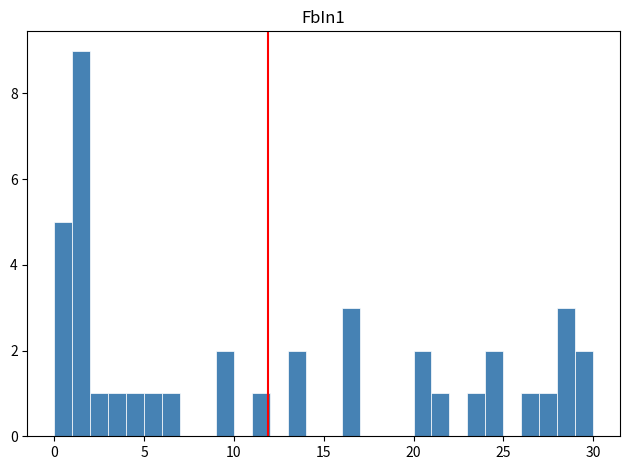

Around what value on the x-axis is the tallest bar? Give the approximate position of its centre, as read against the axis.

1.5